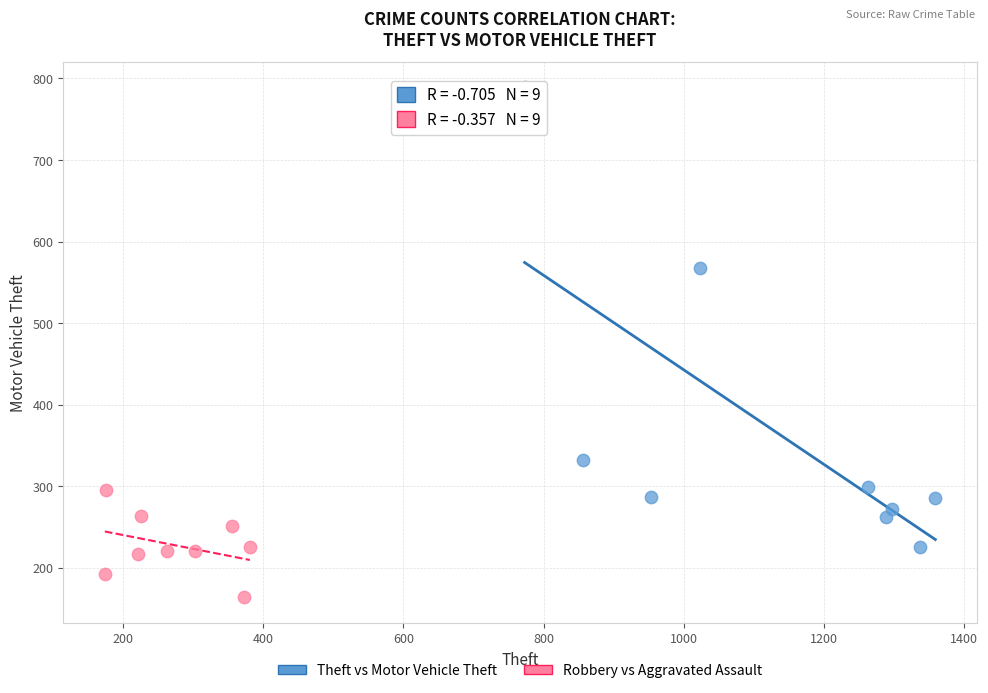

Which series has the largest Y range (max minus min)?

Theft vs Motor Vehicle Theft